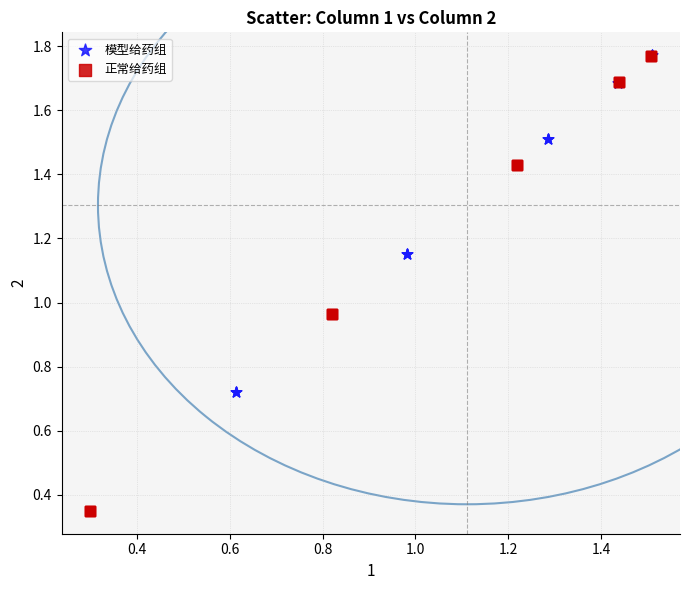

Which series contains the lowest Y value?

正常给药组